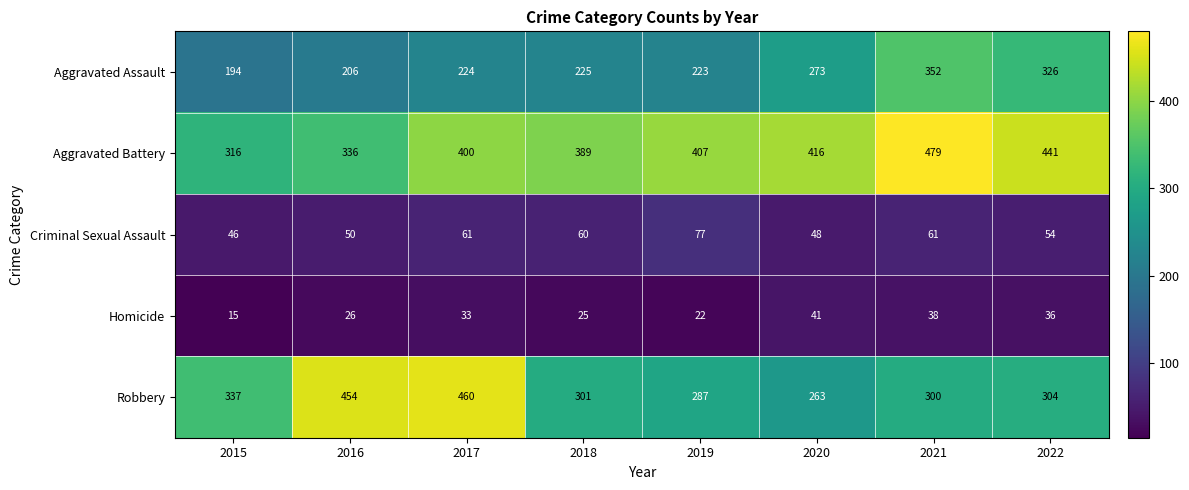

At which label does Homicide reach its minimum?

2015